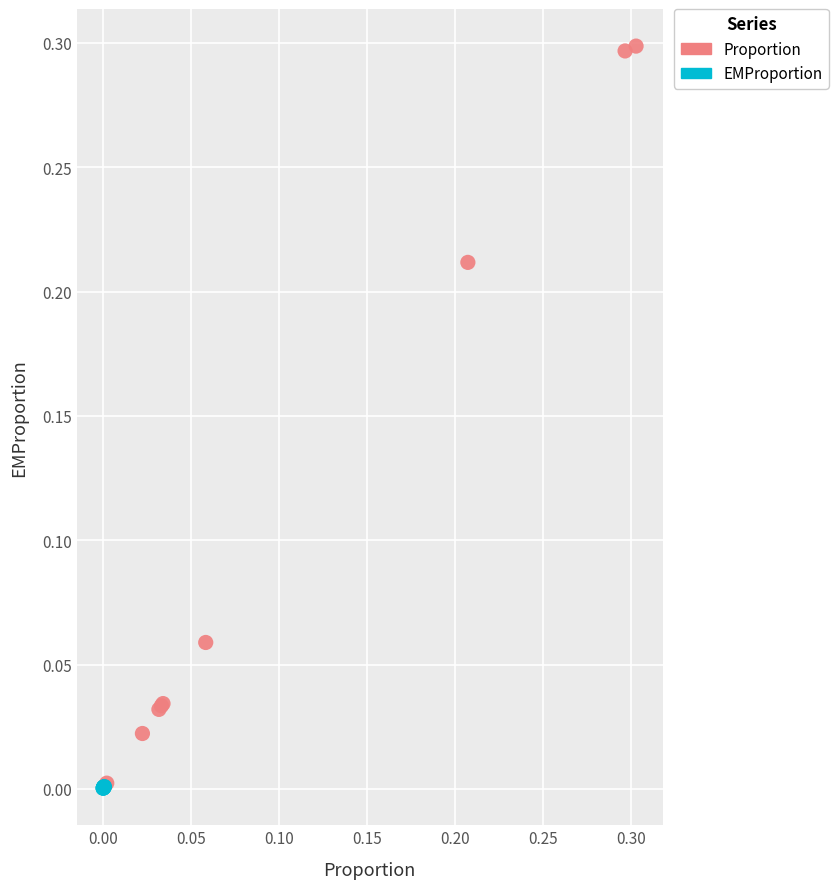

Which series reaches the maximum Y coordinate?

Proportion